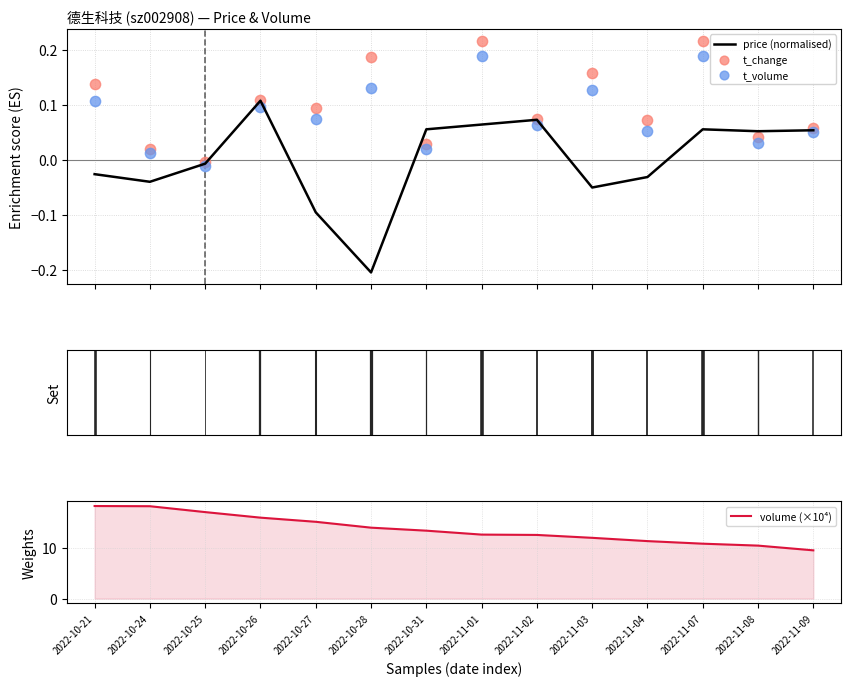

What are all the series names shown in the legend?

price (normalised), t_change, t_volume, volume (×10⁴)